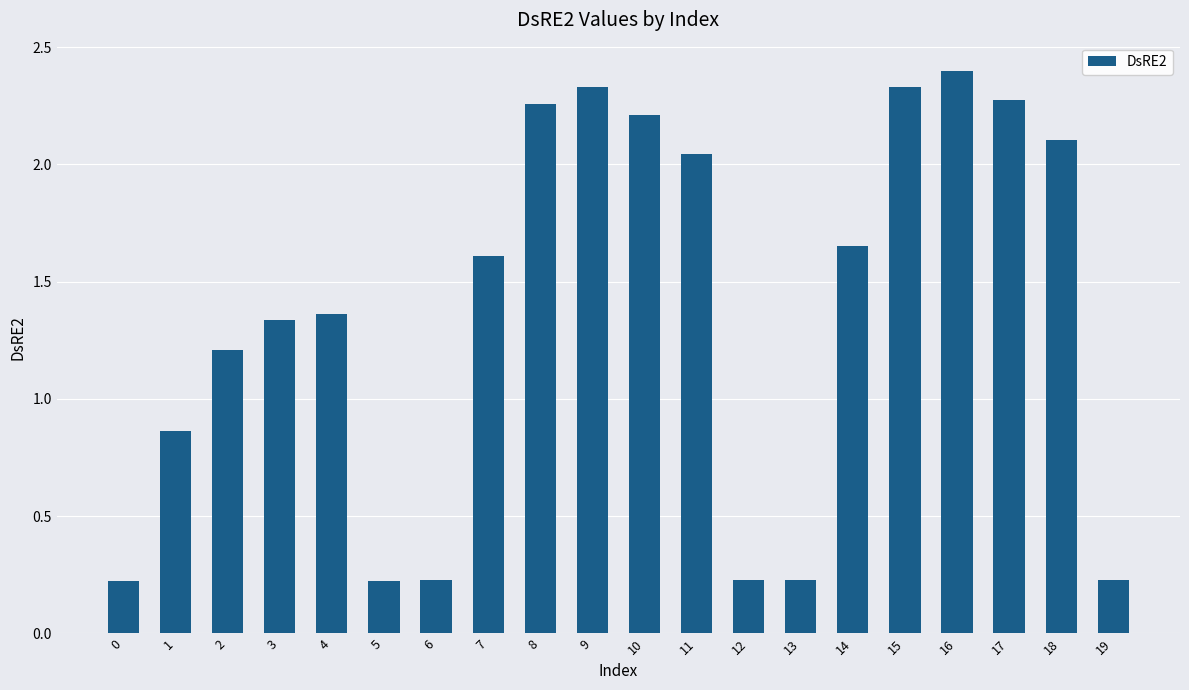

The chart shows a value of 0.6 at 1. True or false?

False